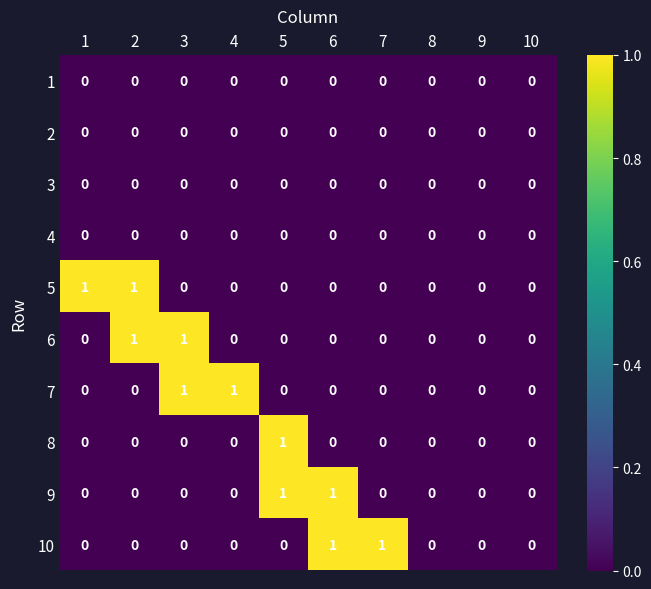

Is it true that 1 equals 0 at 3?

True